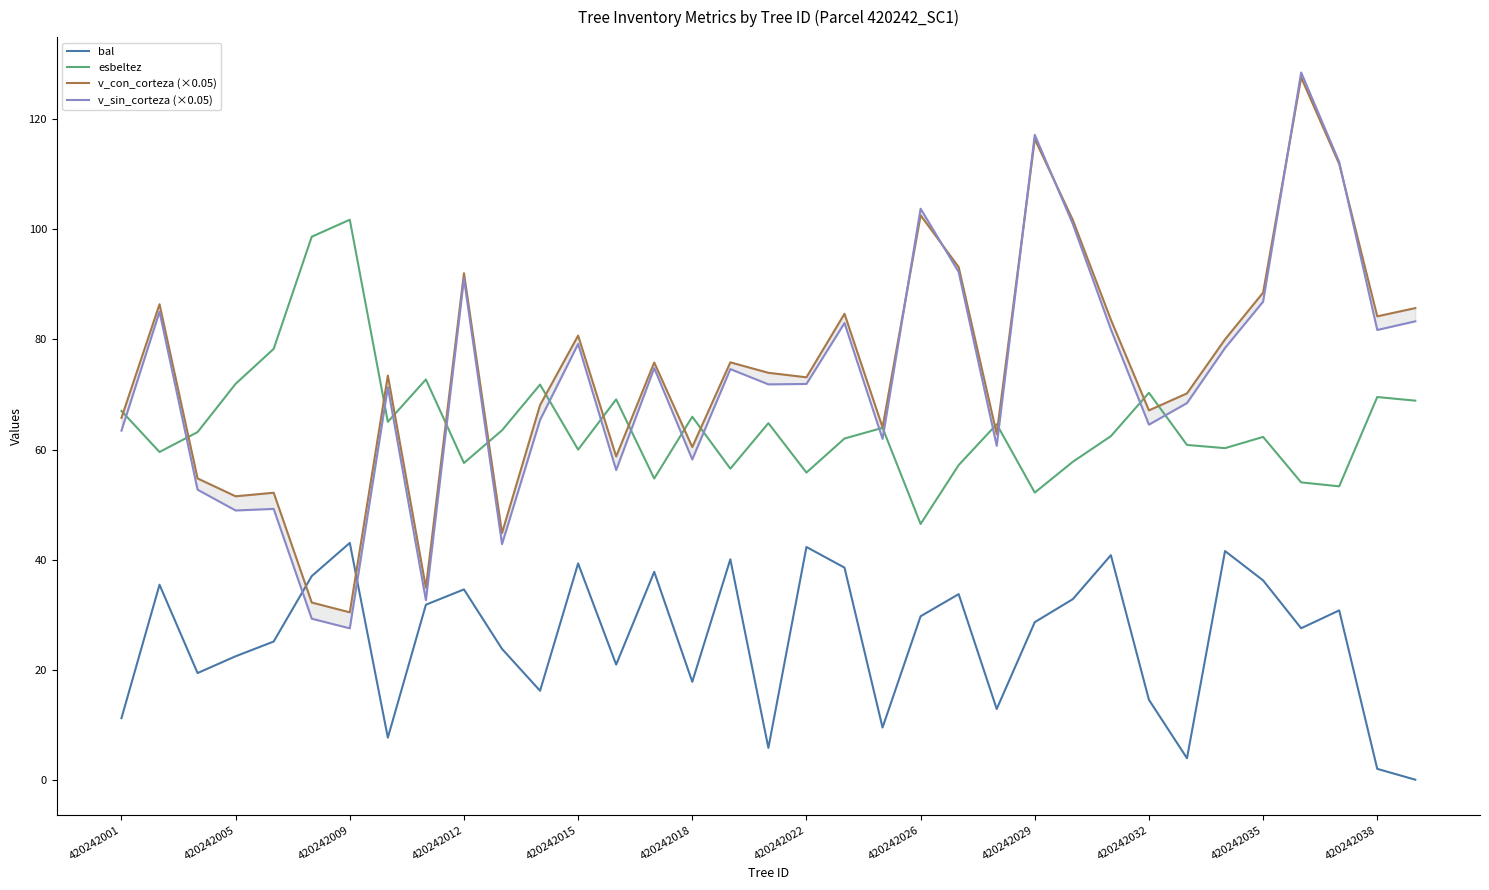

True or false: esbeltez and bal cross at least once.

False